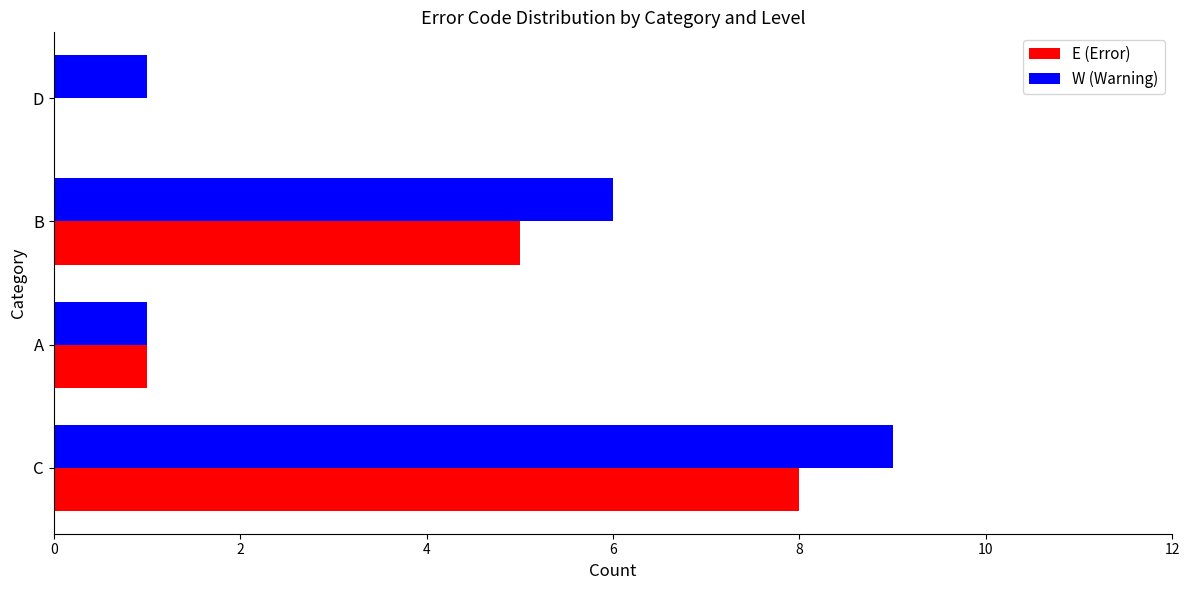

Which category has the highest value in the W (Warning) series?

C